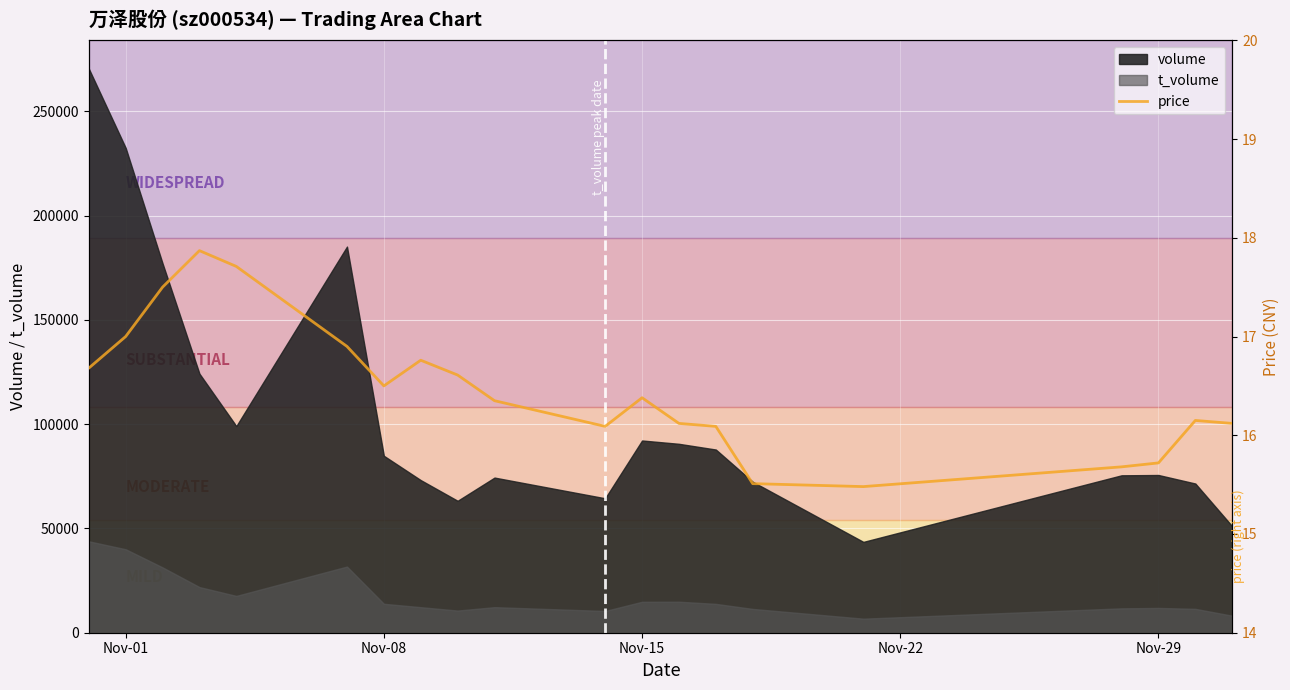

What is the minimum value for volume?

43556